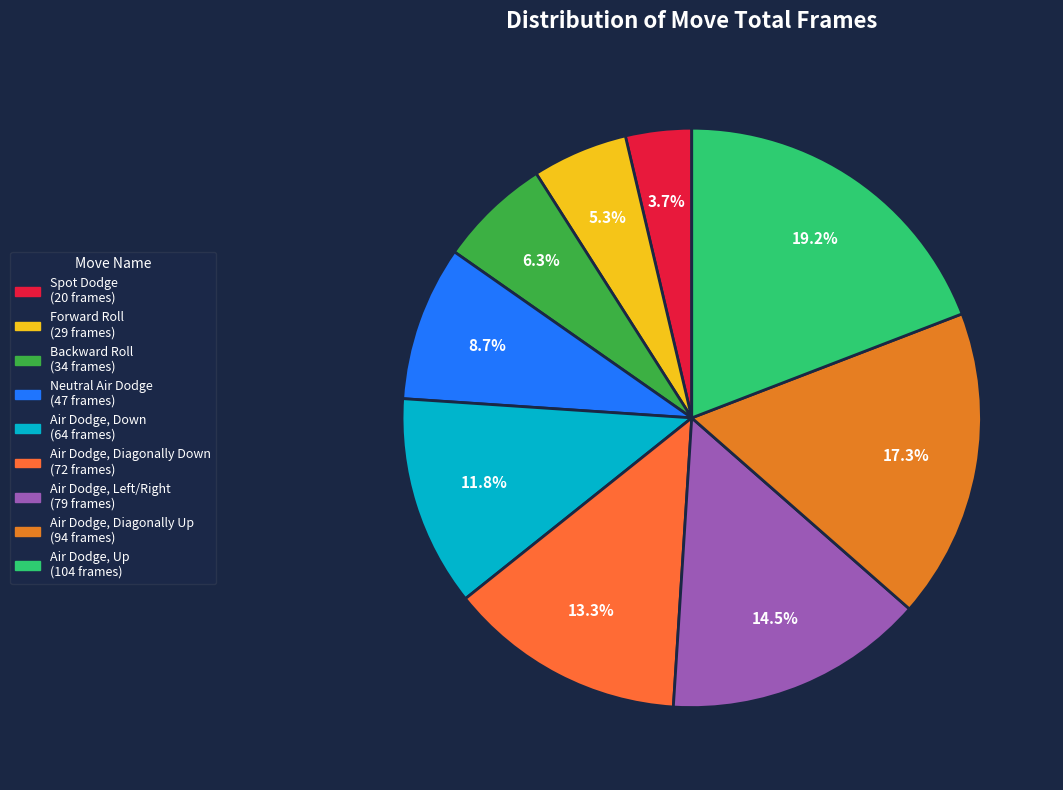

Is the sum of Spot Dodge and Air Dodge, Diagonally Down greater than half?

No